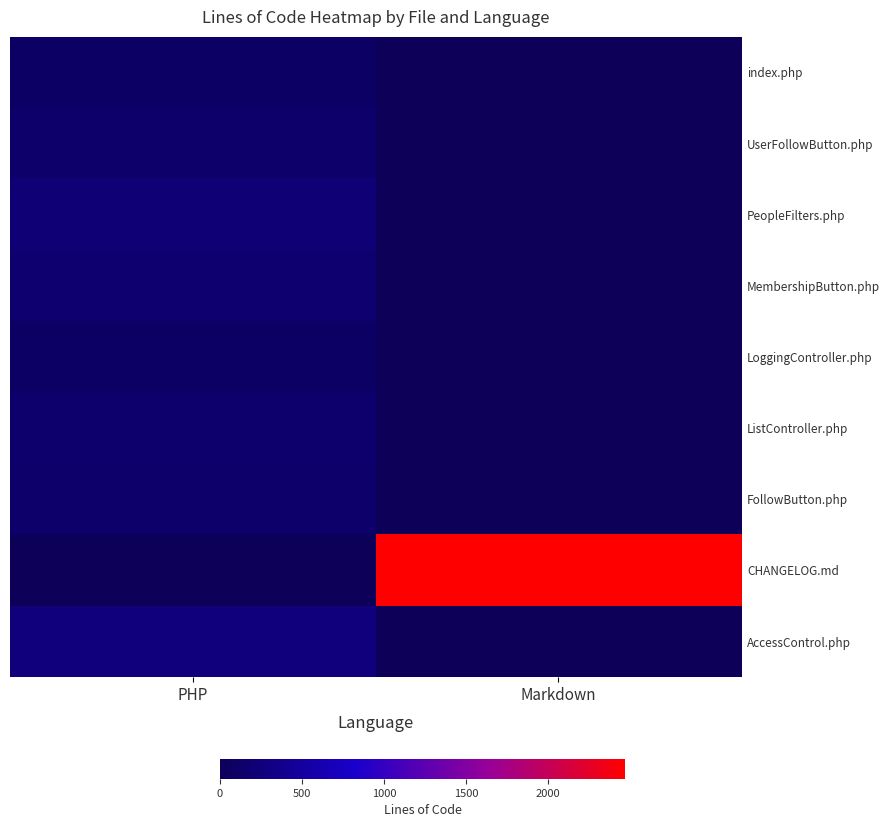

How many distinct data groups are displayed?

9